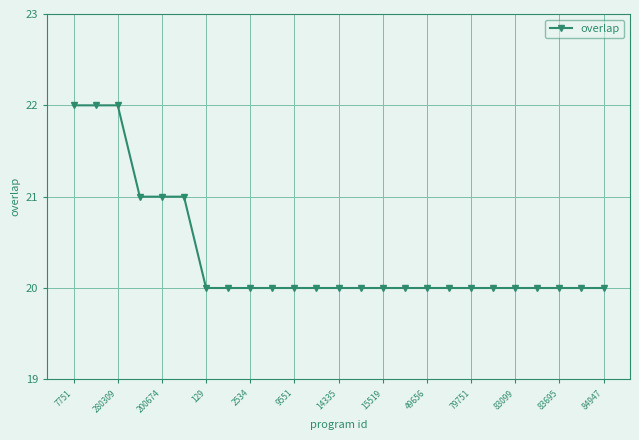

How many categories are shown in the chart?

25